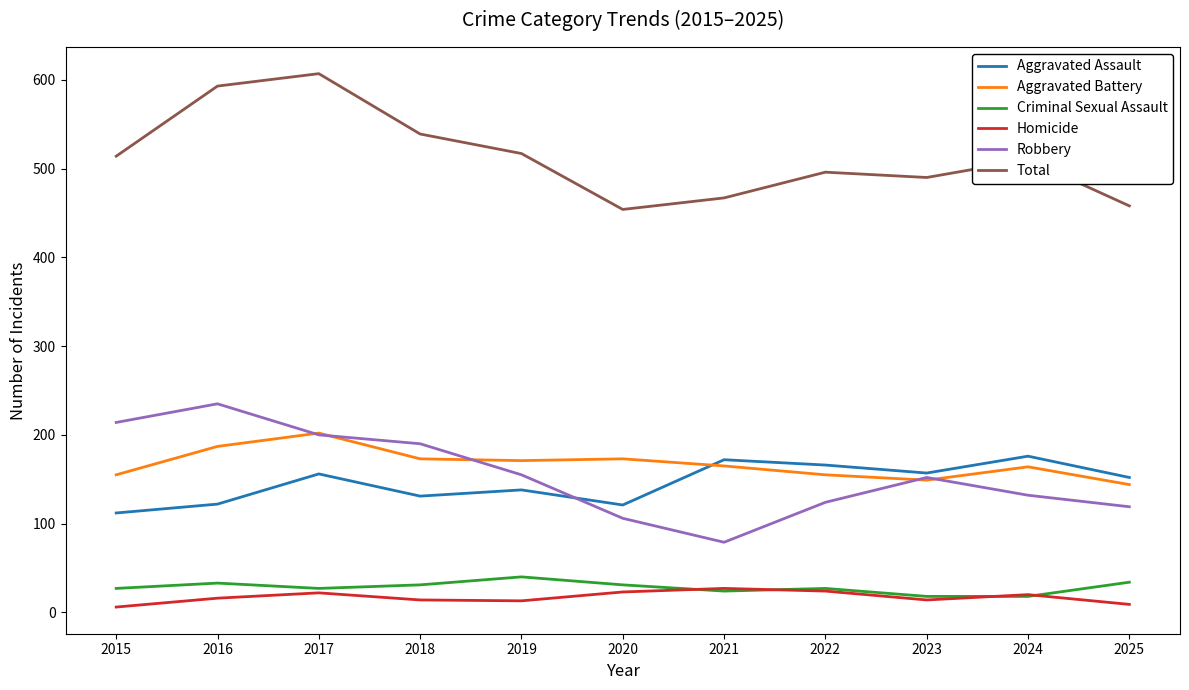

Is it true that Homicide equals 20 at 2024?

True